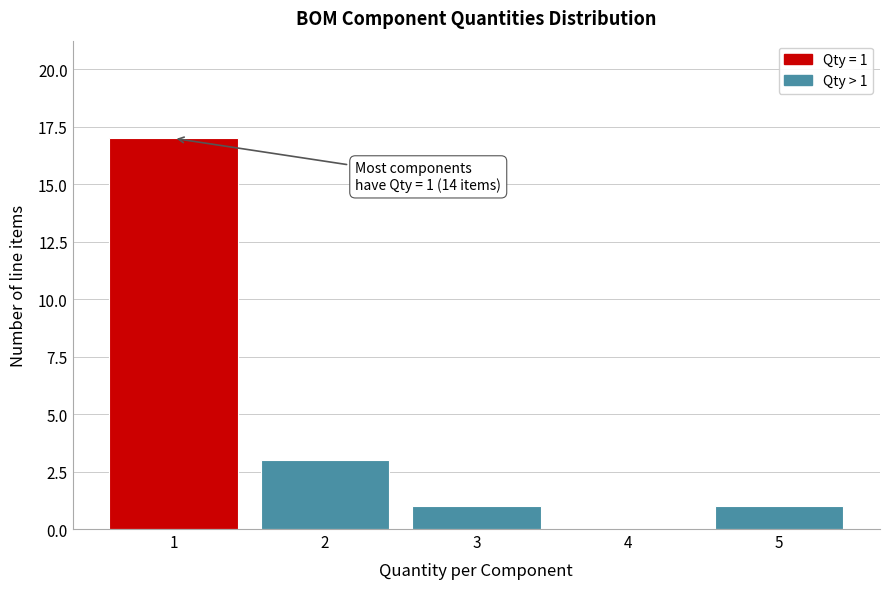

Which range on the x-axis has the tallest bar?

0.5 to 1.5